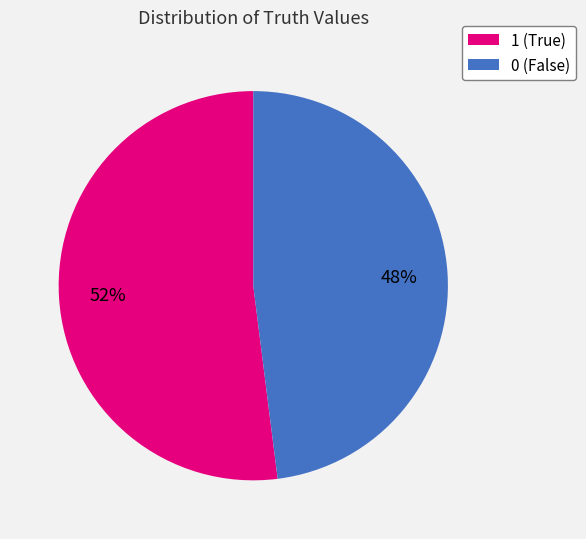

What percentage is the 0 slice, to the nearest percent?

48%